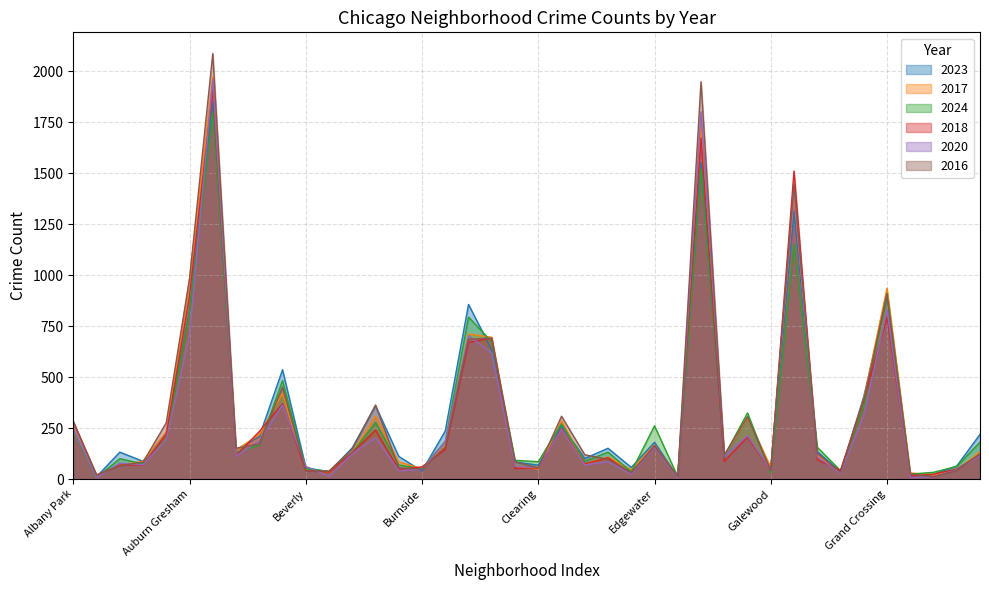

Where does the 2024 series first go above 132?

Albany Park